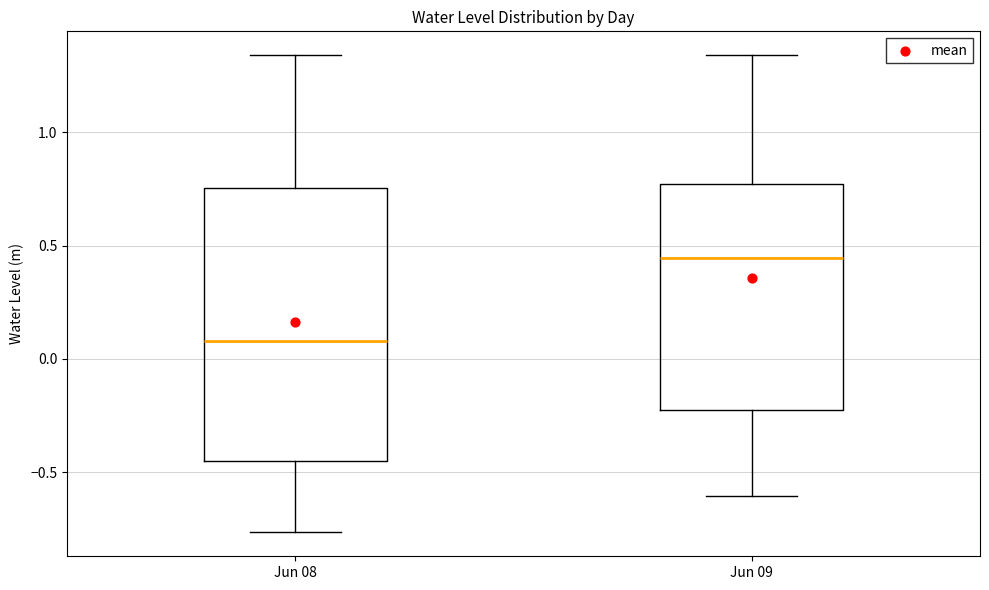

Which box's median line is the highest?

Jun 09